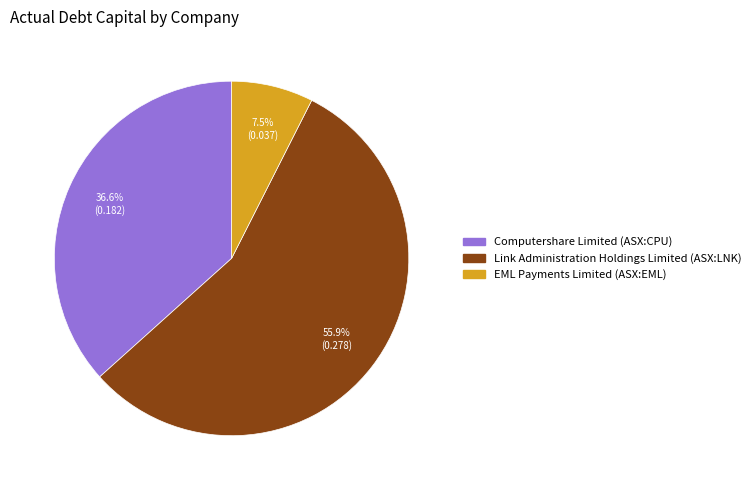

Between Link Administration Holdings Limited (ASX:LNK) and Computershare Limited (ASX:CPU), which is larger?

Link Administration Holdings Limited (ASX:LNK)